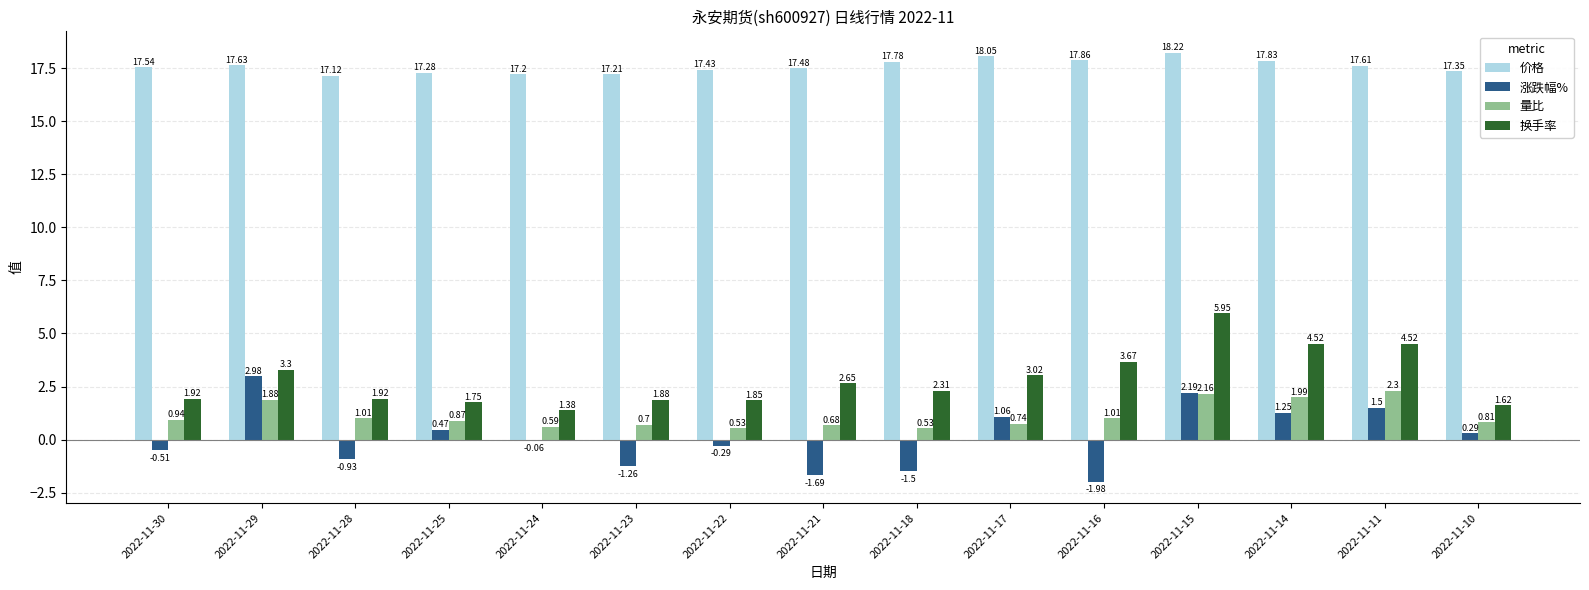

What is the total value across all series at 2022-11-16?

20.6